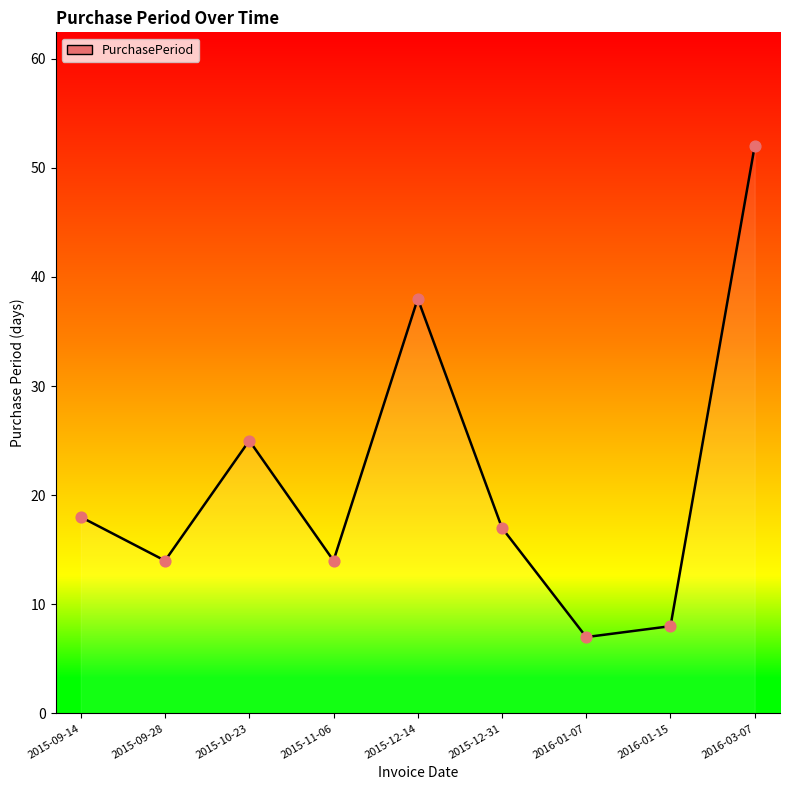

What is the change in value from 2015-11-06 to 2015-12-31?

+3